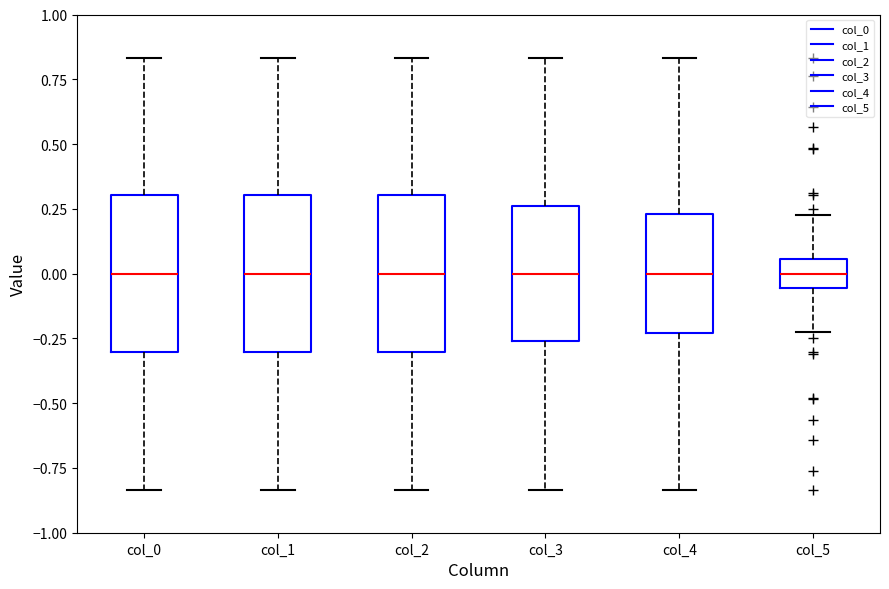

Where does the median line of the box for col_4 sit on the y-axis? The values are not printed on the chart, so give them approximately, as read against the axis.

0.00